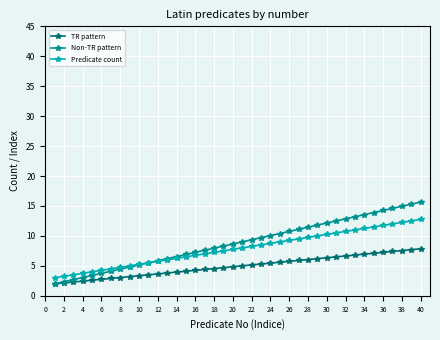

Which series has the largest range (max minus min)?

Non-TR pattern